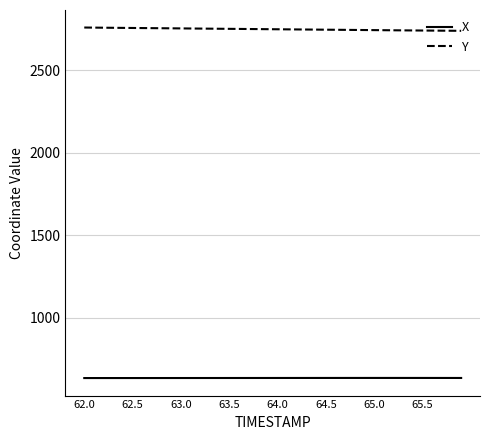

Rank the series by their average value, from lowest to highest.

X, Y